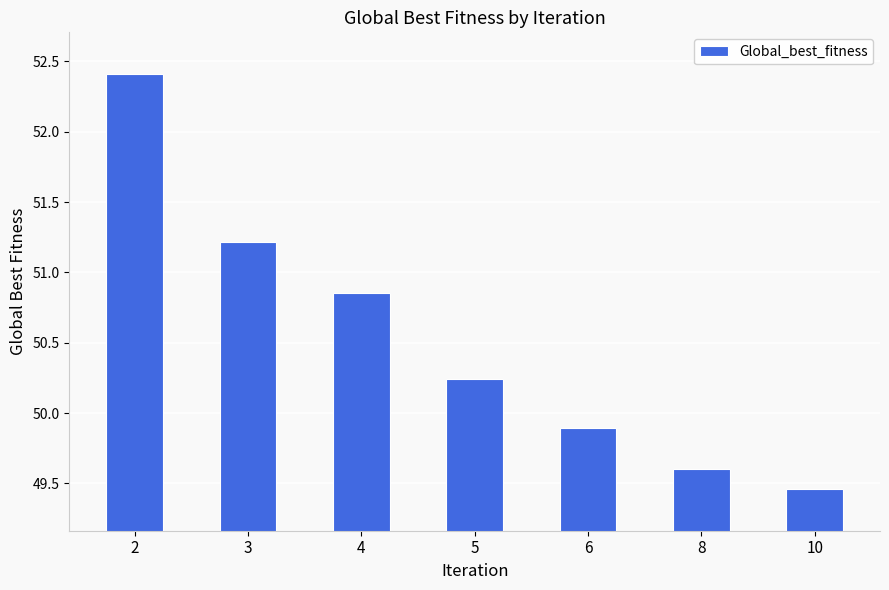

Read the value at 6.

49.9